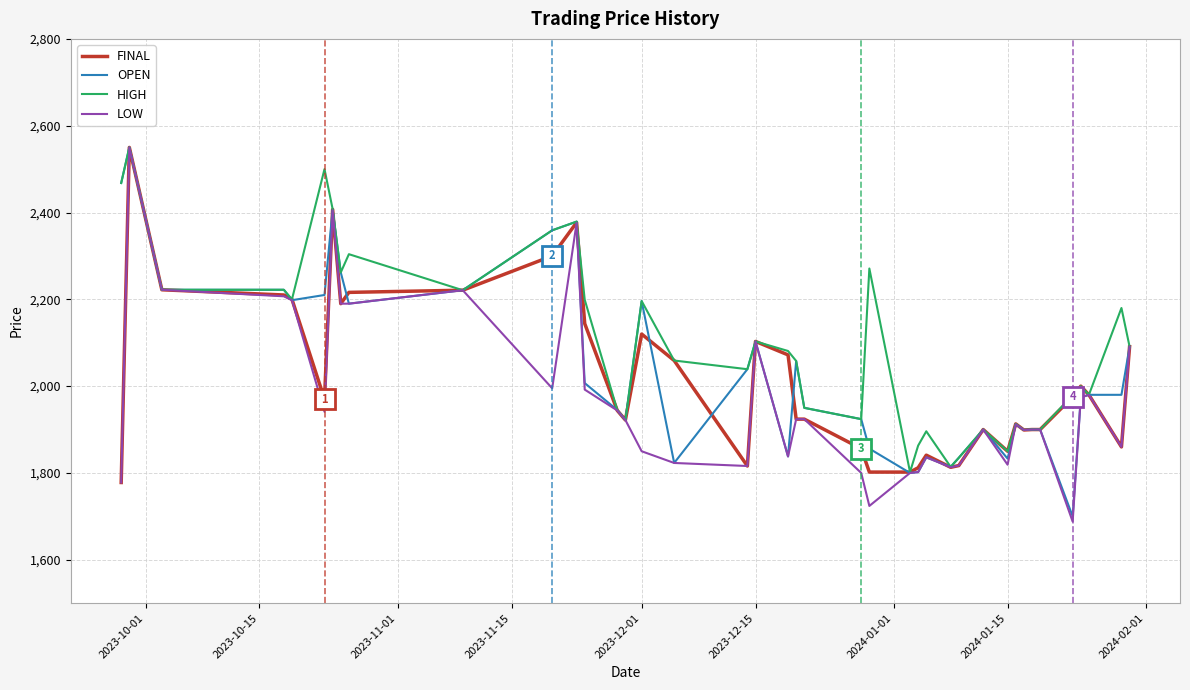

Which series has the largest range (max minus min)?

LOW